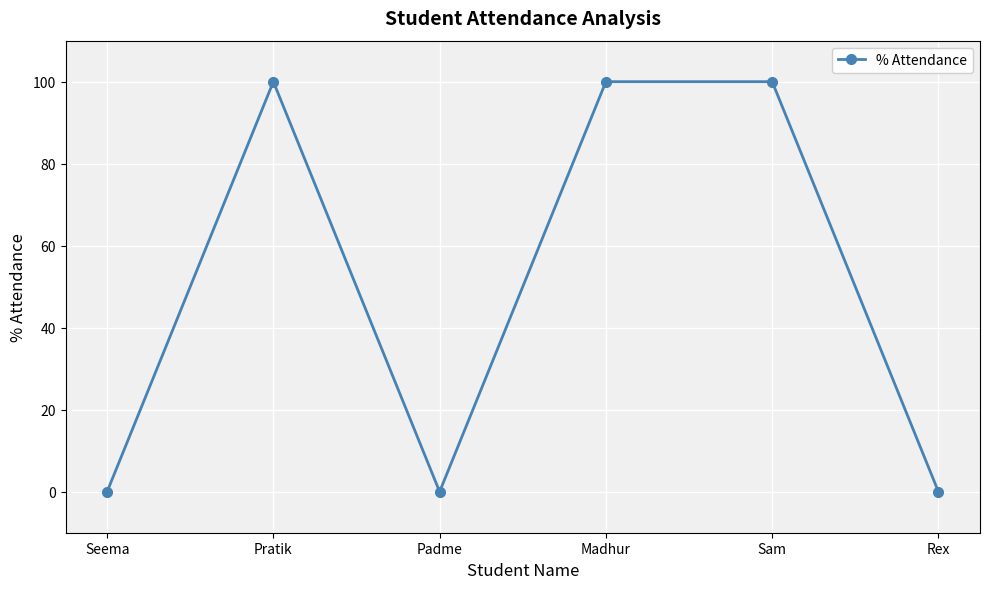

Is it true that the value at Madhur is 132?

False